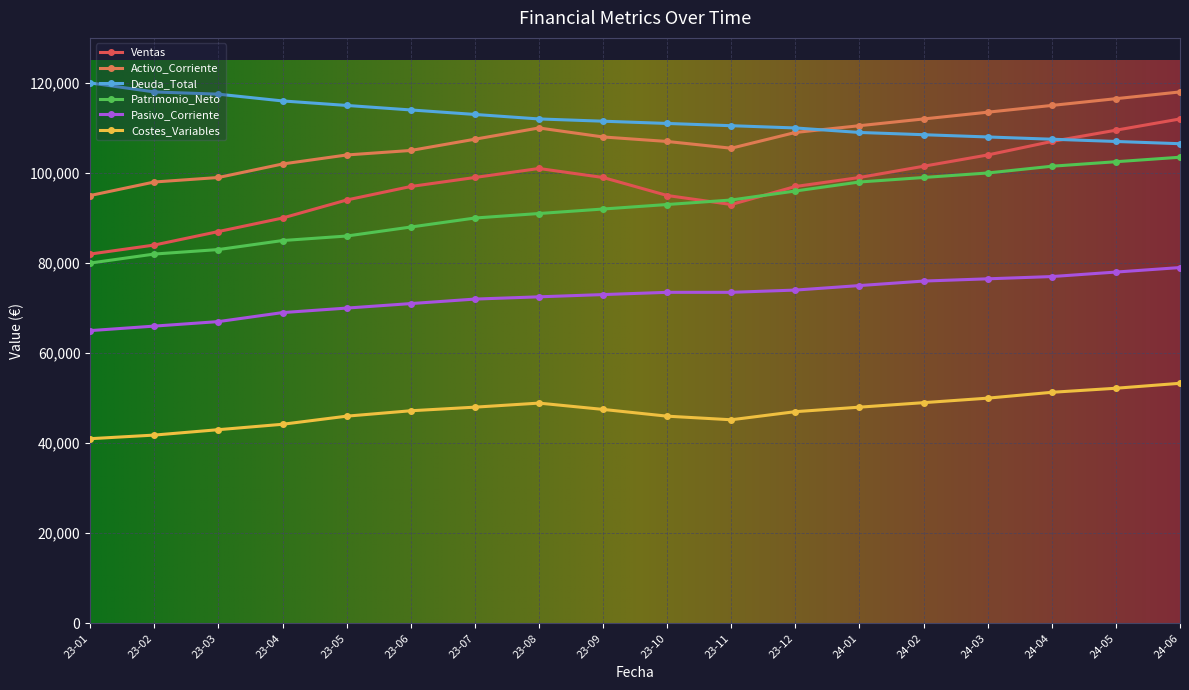

What is the minimum value shown in the chart?

41000